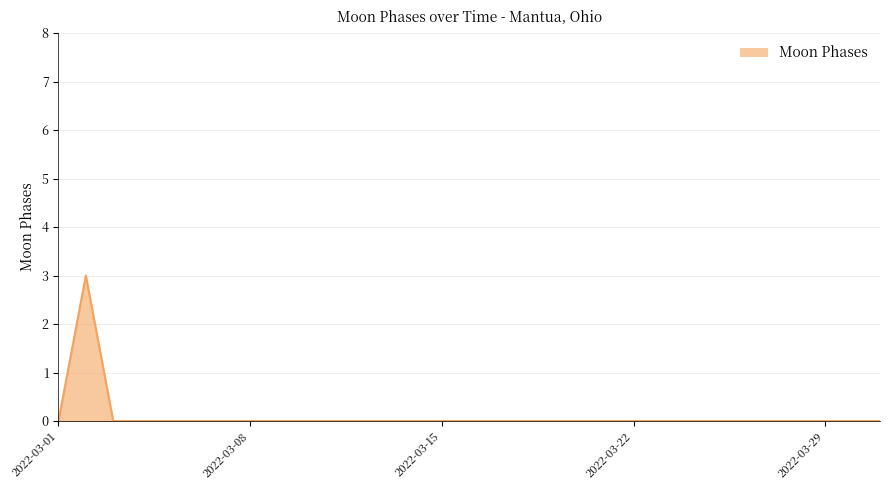

What is the difference between the maximum and minimum values?

3